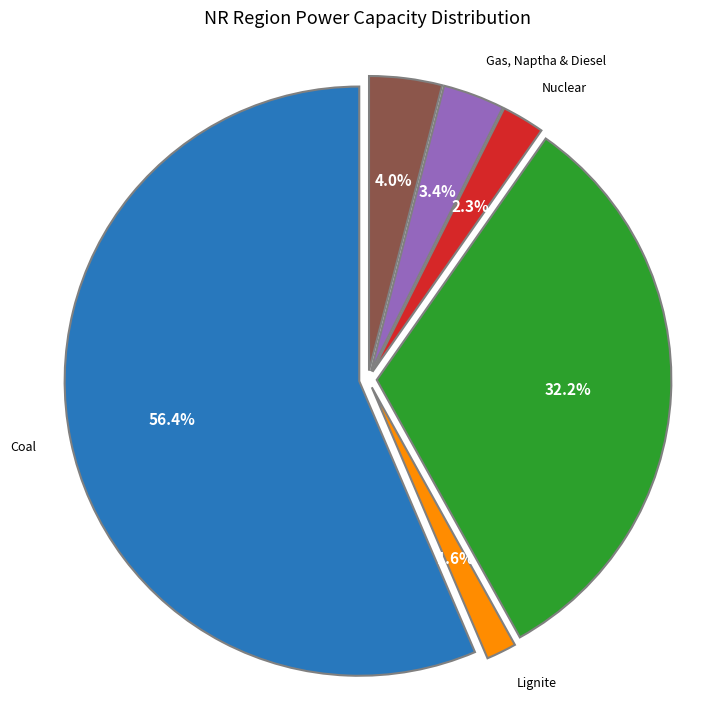

Does any single category account for the majority?

Yes